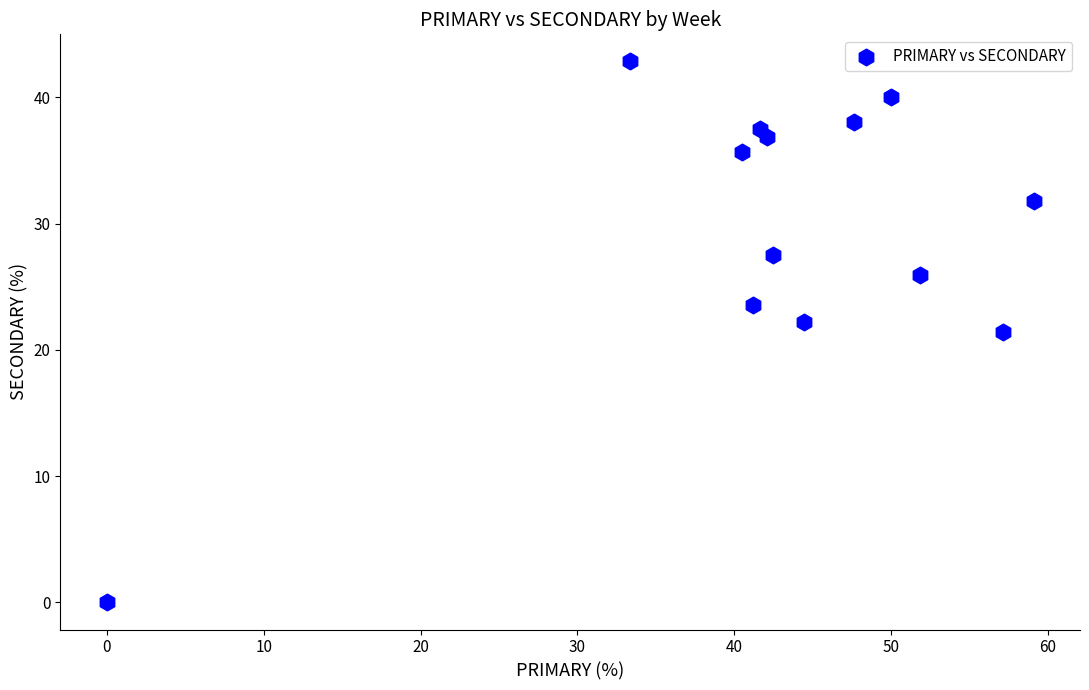

What is the range of X values (max minus min)?

59.1